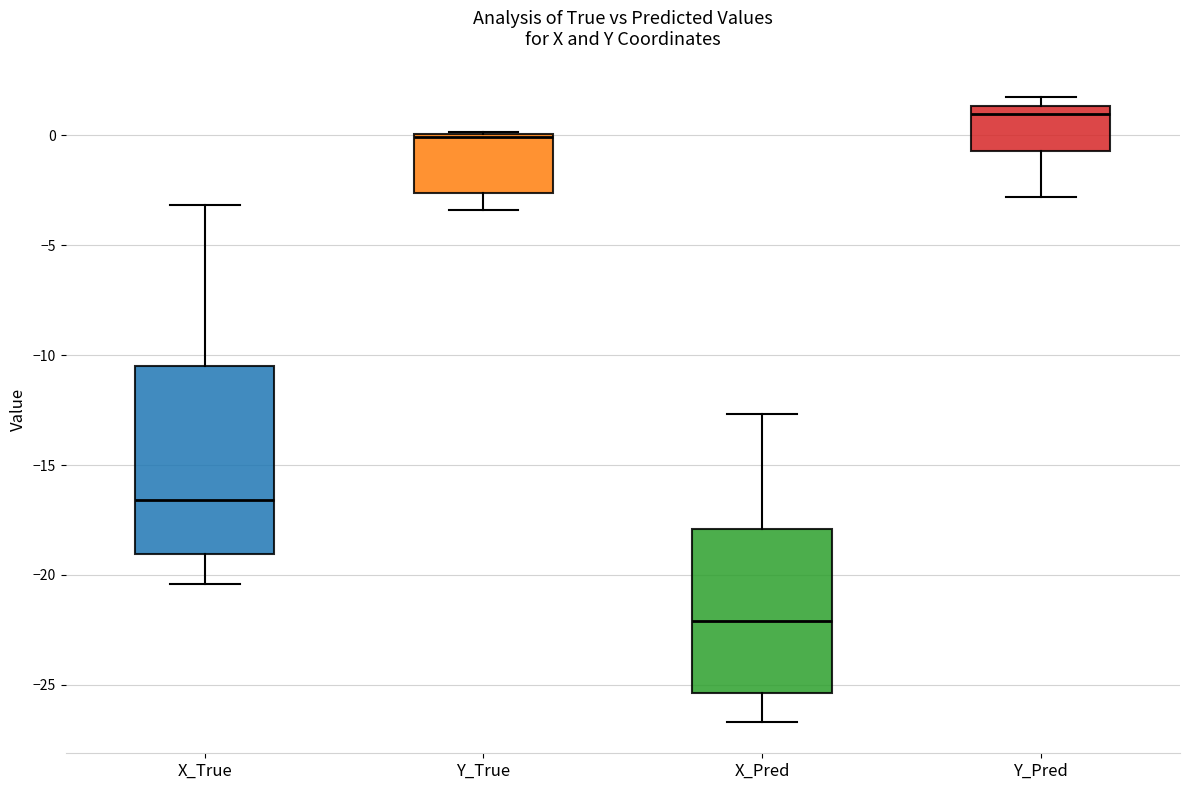

Which box is the tallest, from its lower edge to its upper edge?

X_True